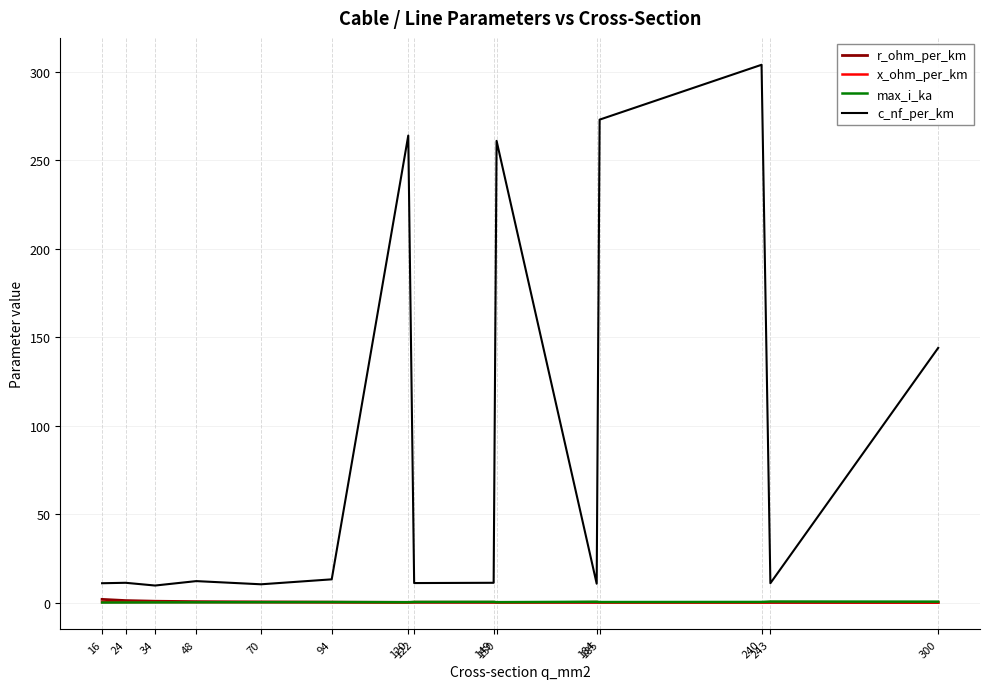

True or false: c_nf_per_km and x_ohm_per_km intersect in this chart.

False